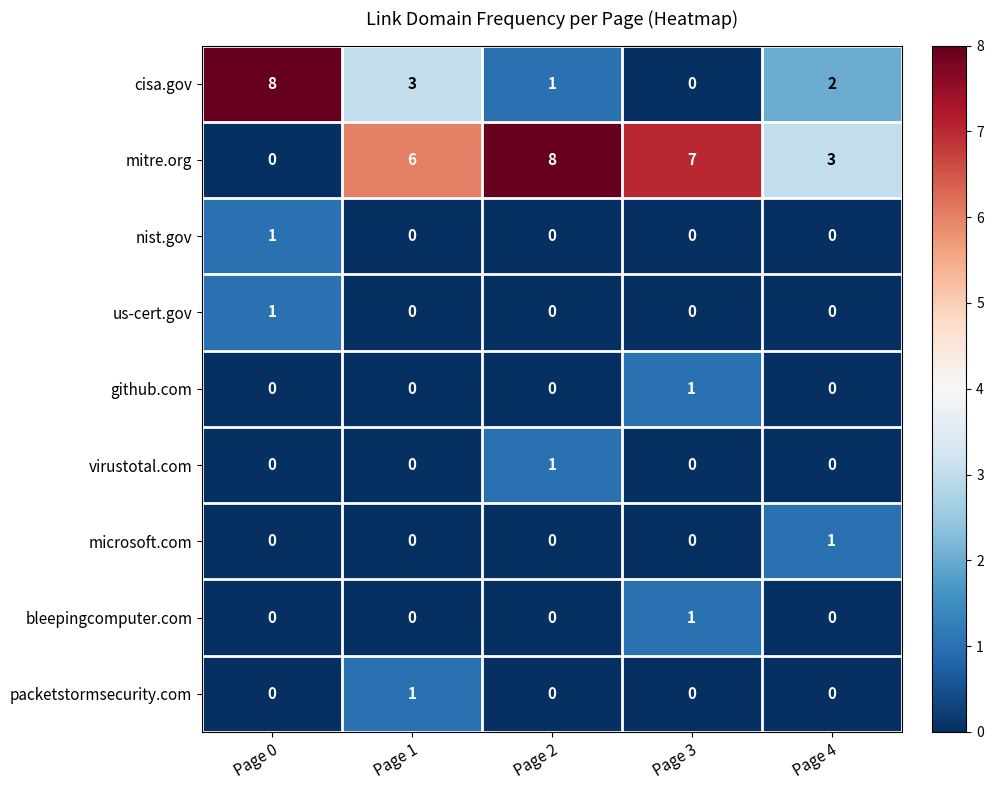

What is the greatest value displayed?

8